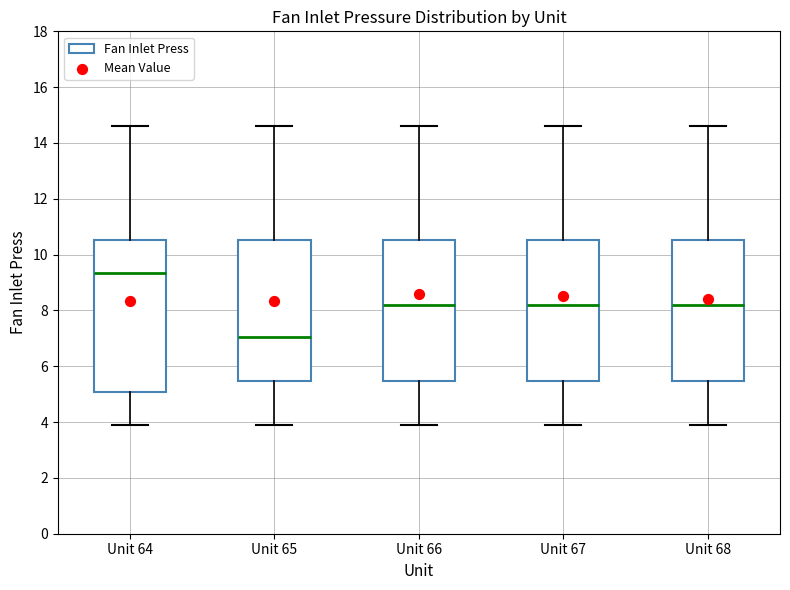

Comparing the boxes themselves (not the whiskers), which one is the tallest?

Unit 64